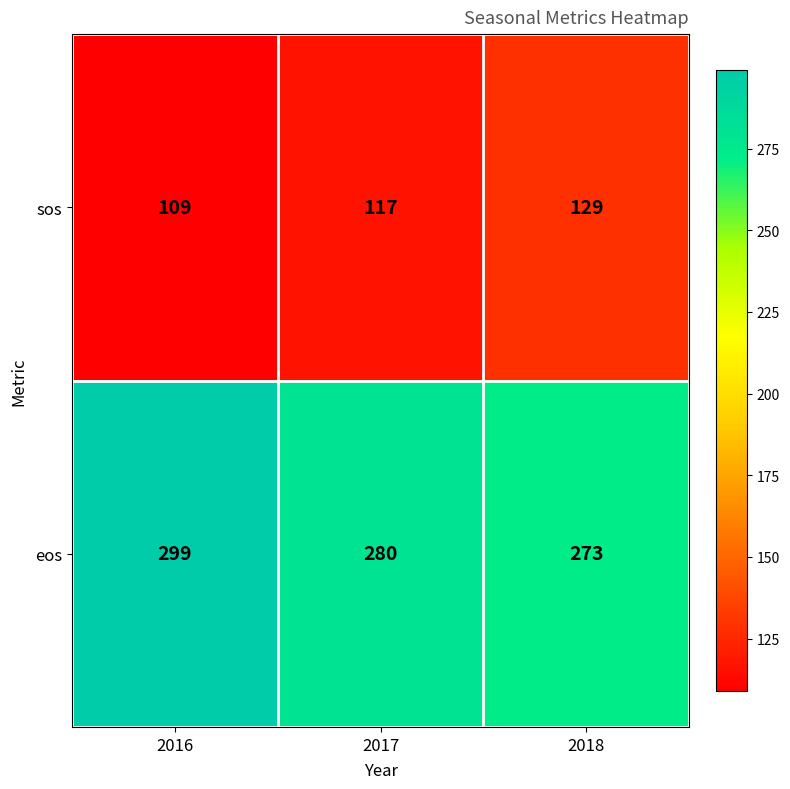

Rank the series at 2016 from highest to lowest value.

eos, sos